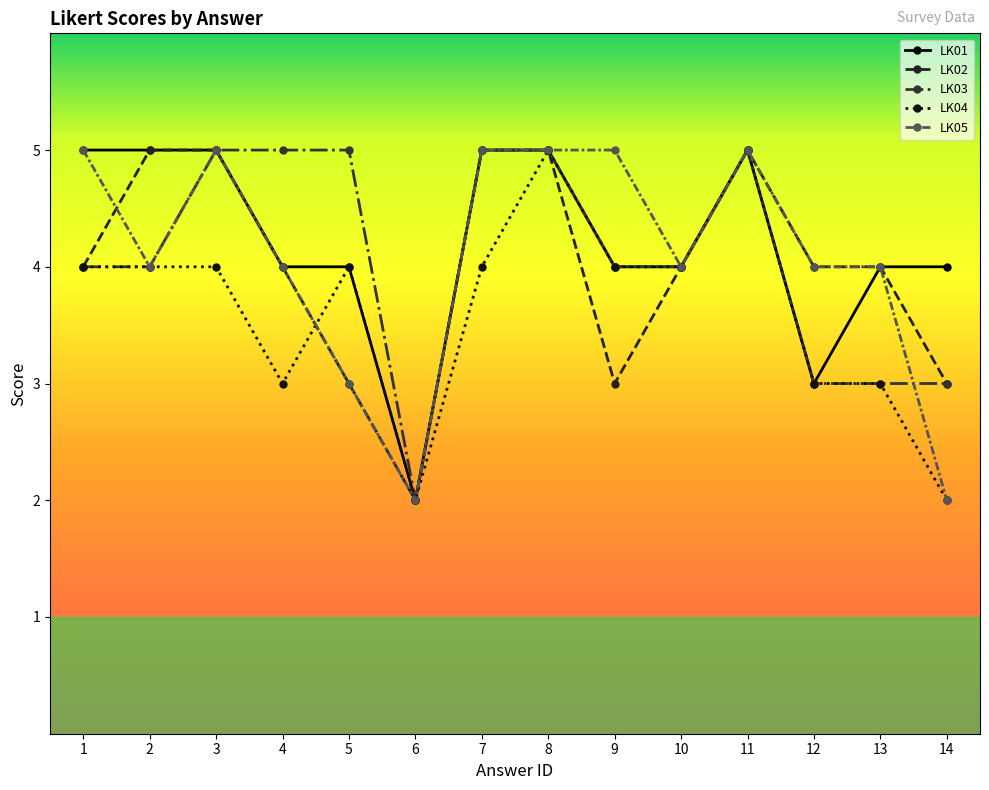

True or false: LK01 has a value of 8 at 1.

False